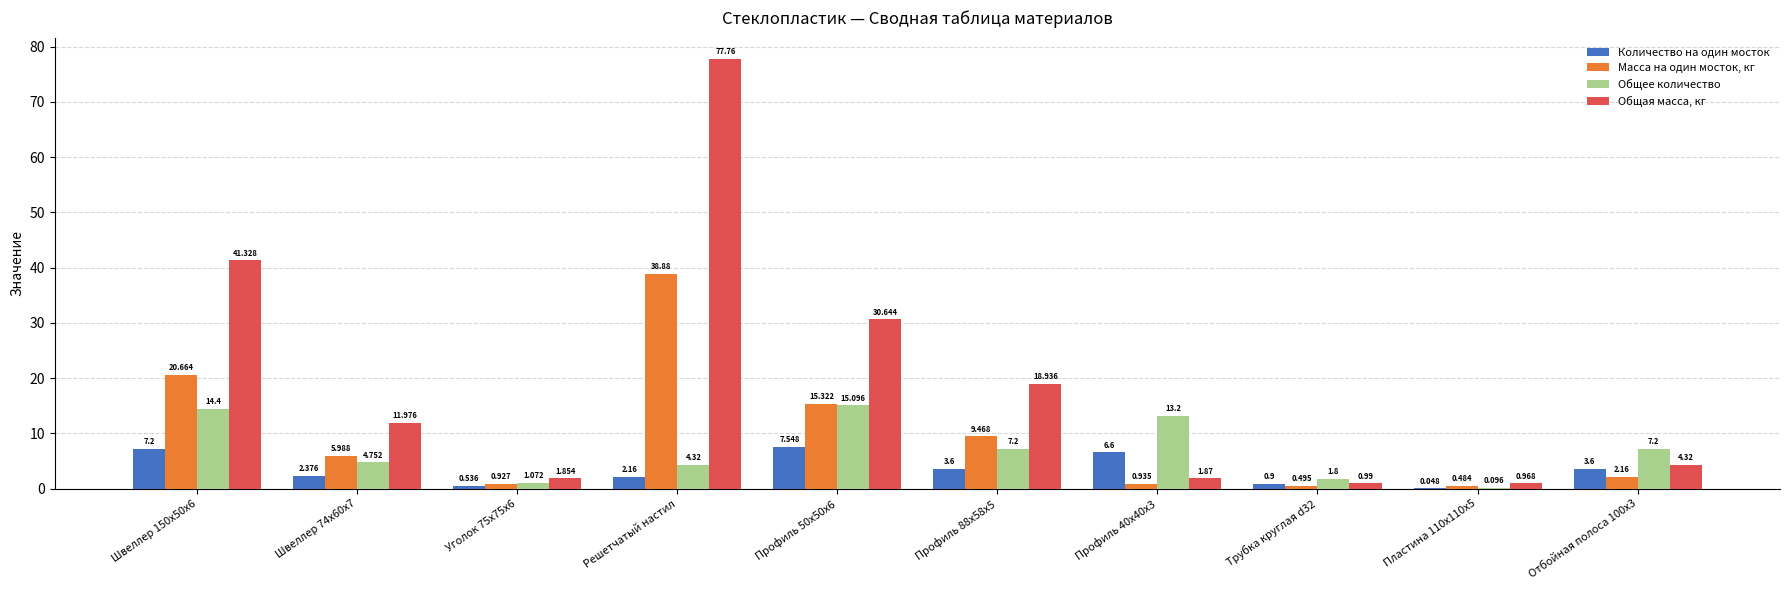

How many series are shown in this chart?

4